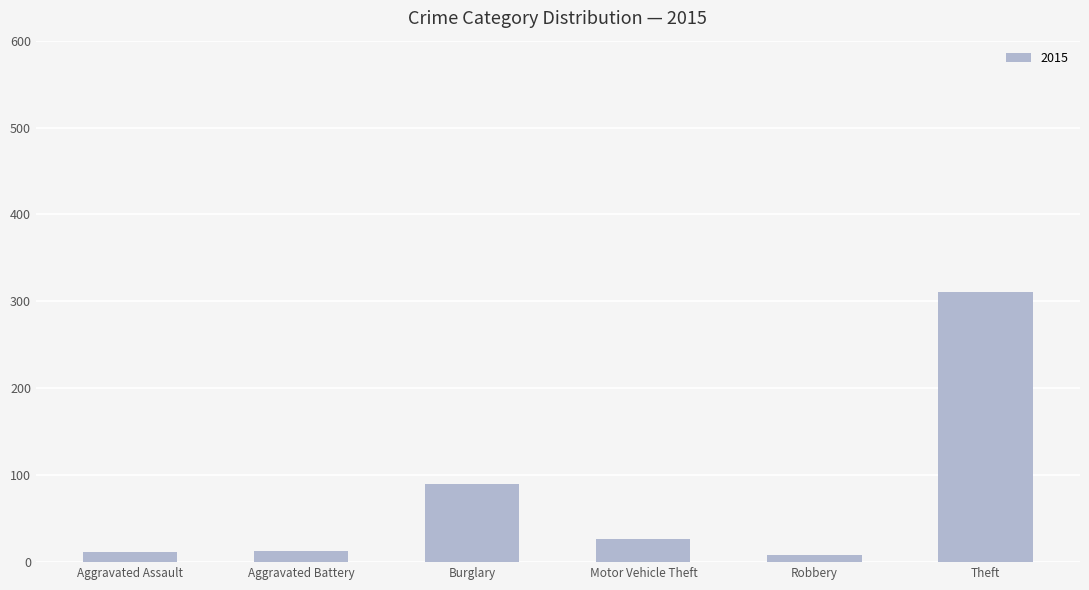

Between Burglary and Motor Vehicle Theft, which is larger?

Burglary